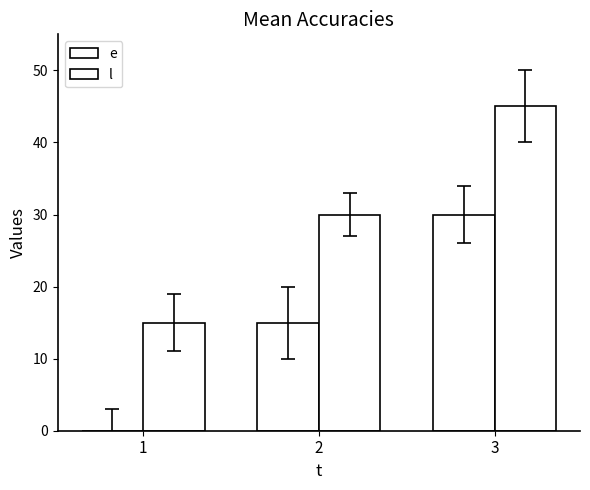

Which label corresponds to the largest value in the chart?

3